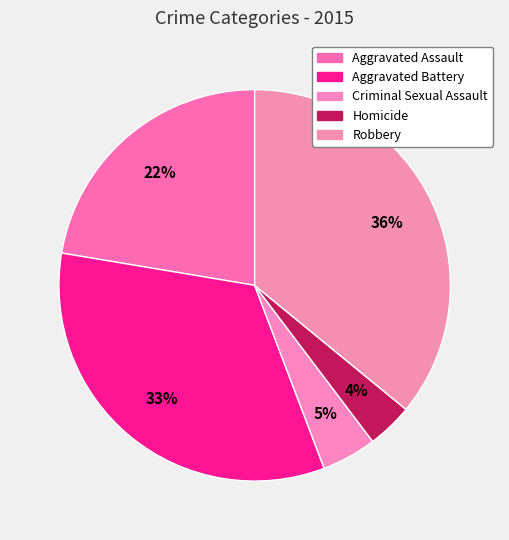

Does Robbery represent more than half of the total?

No